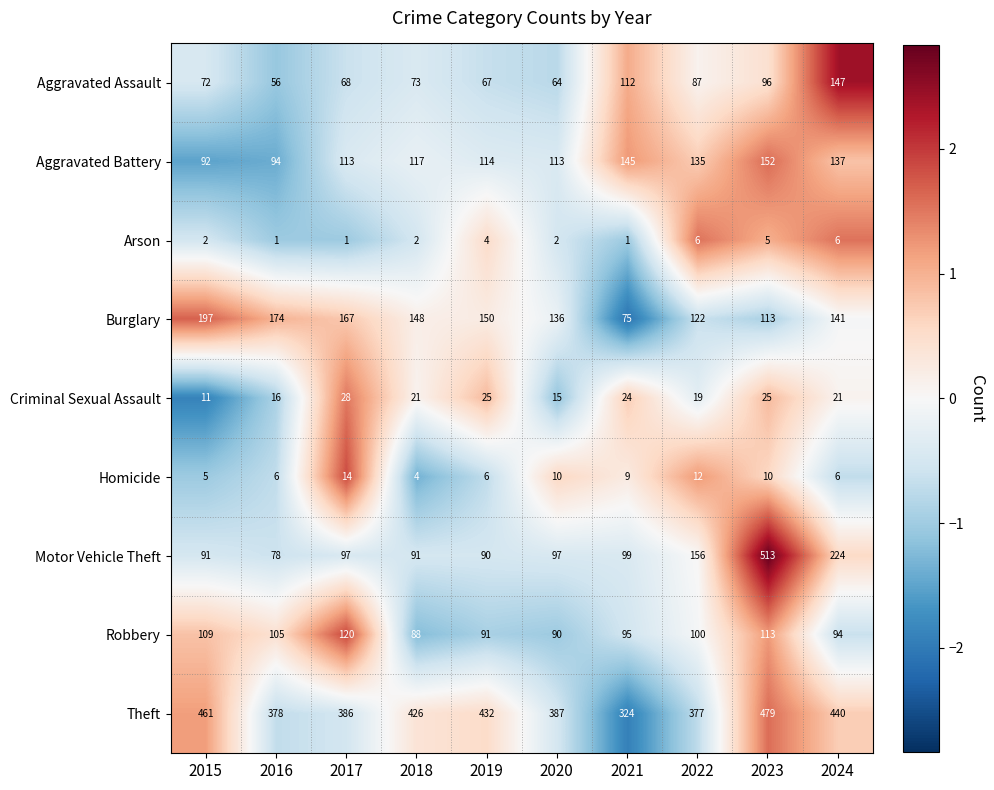

What is the greatest value displayed?

513